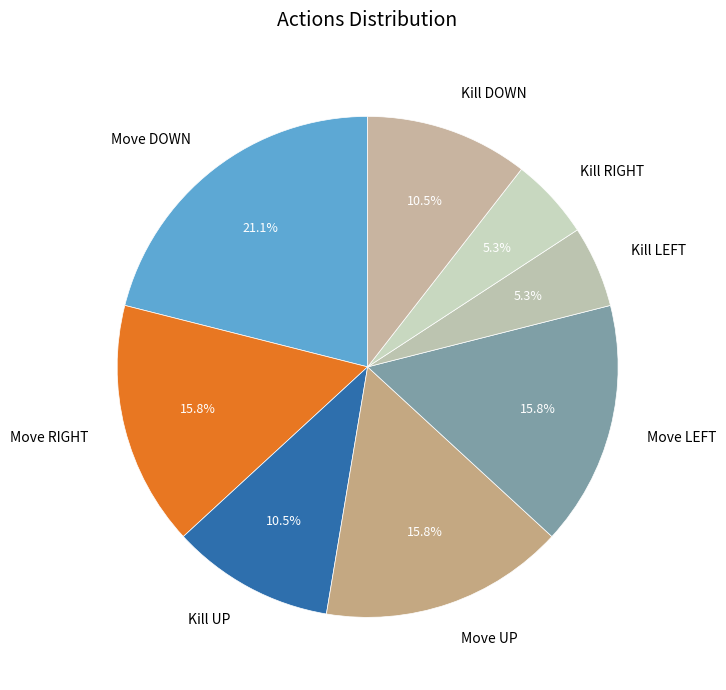

To the nearest percent, what is the average slice percentage?

12%